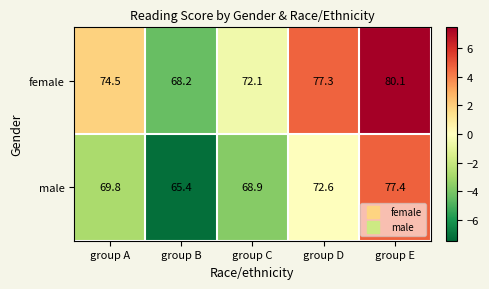

Reading left to right, list all the values displayed in this chart.

female: 74.5	68.2	72.1	77.3	80.1
male: 69.8	65.4	68.9	72.6	77.4